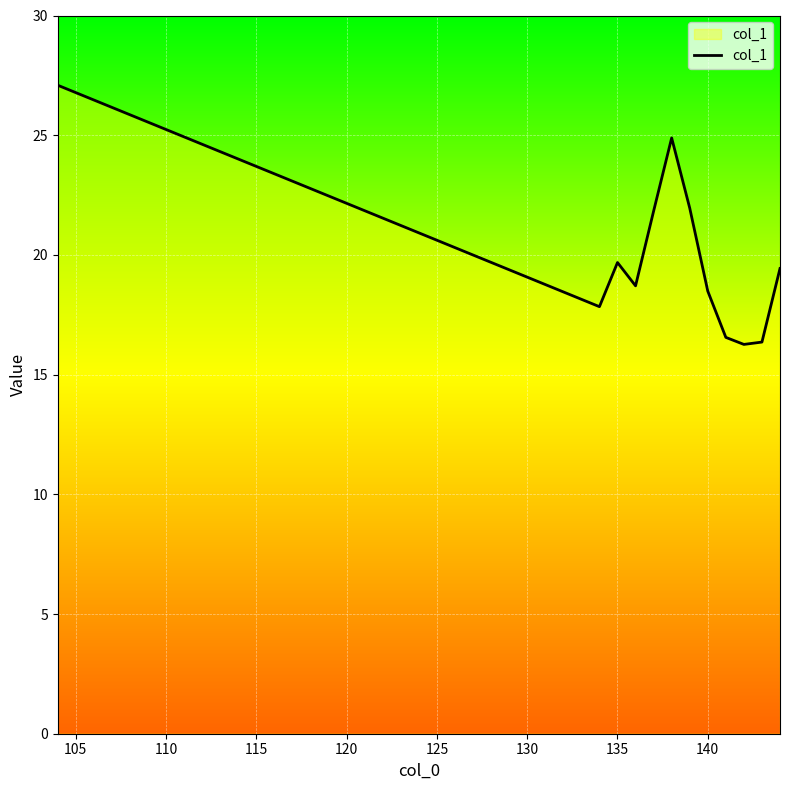

How many interior local peaks (higher than both neighbors) does the data have?

2